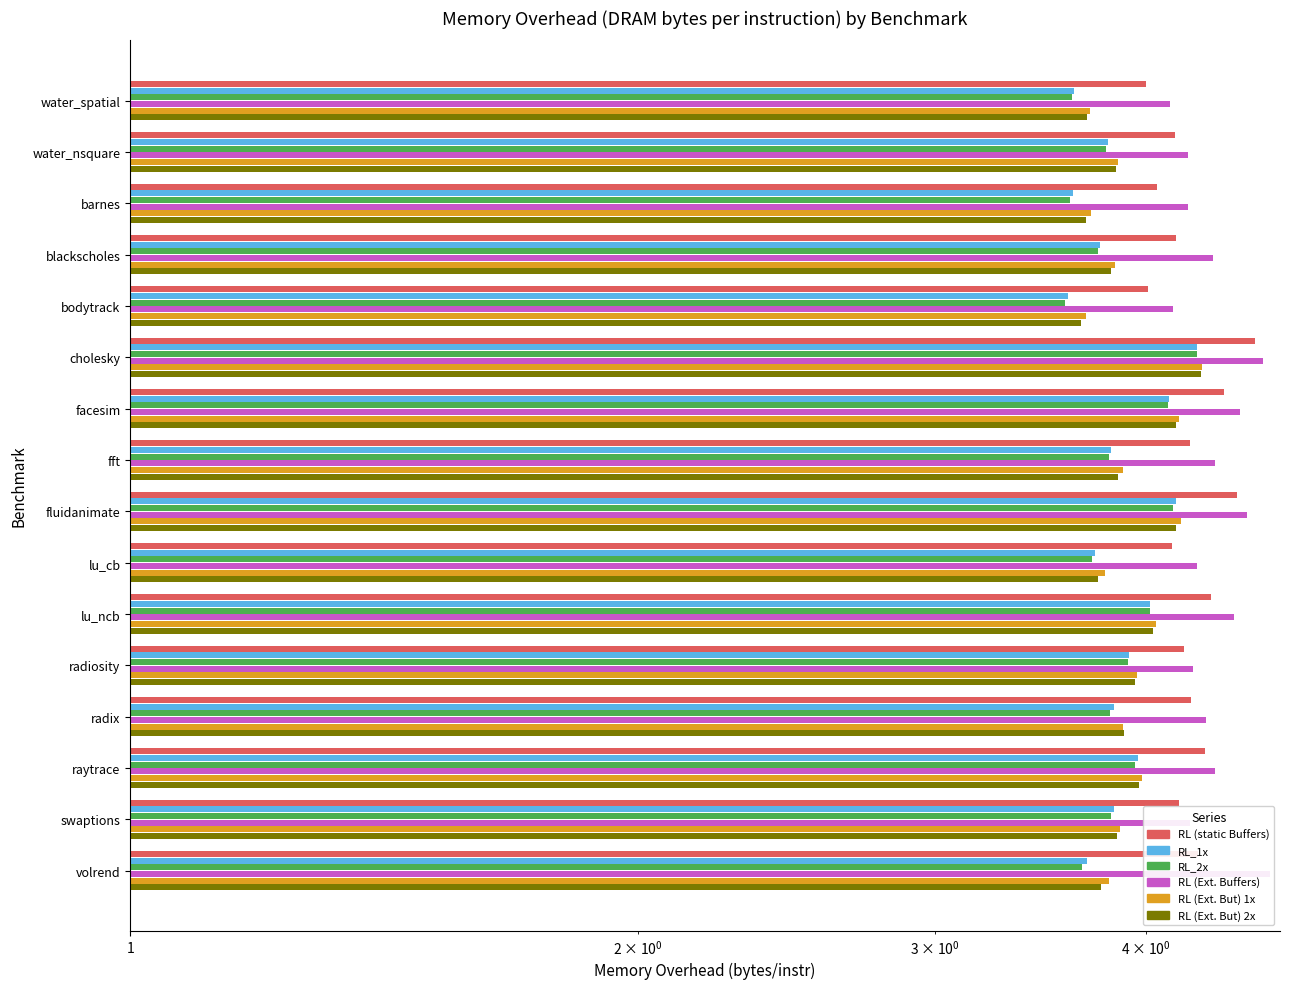

Is it true that RL (static Buffers) equals 4.0 at bodytrack?

True